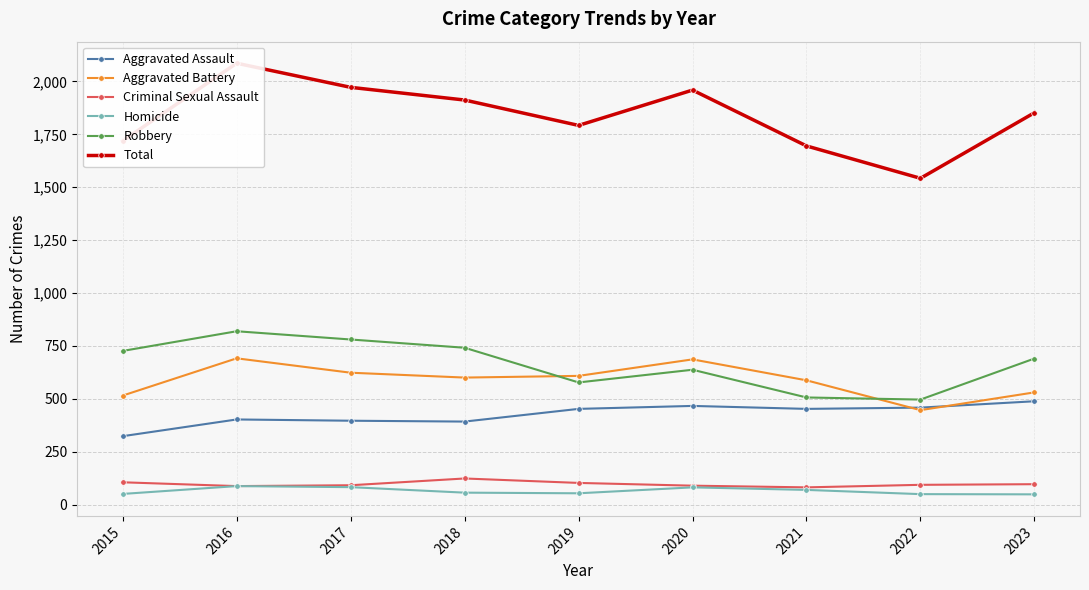

Rank the series by their maximum value, from lowest to highest.

Homicide, Criminal Sexual Assault, Aggravated Assault, Aggravated Battery, Robbery, Total